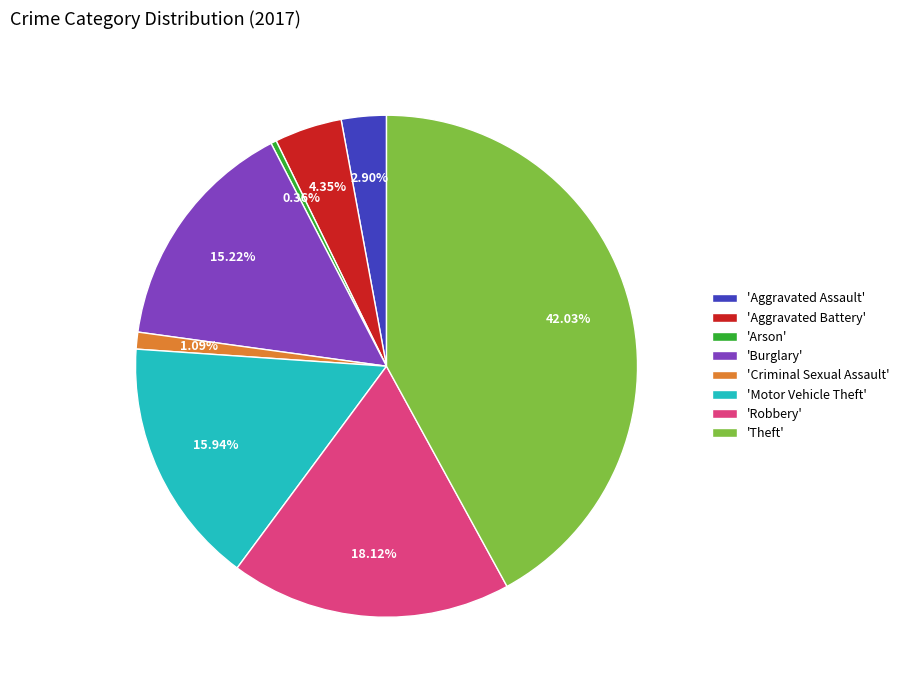

Does any single category account for the majority?

No